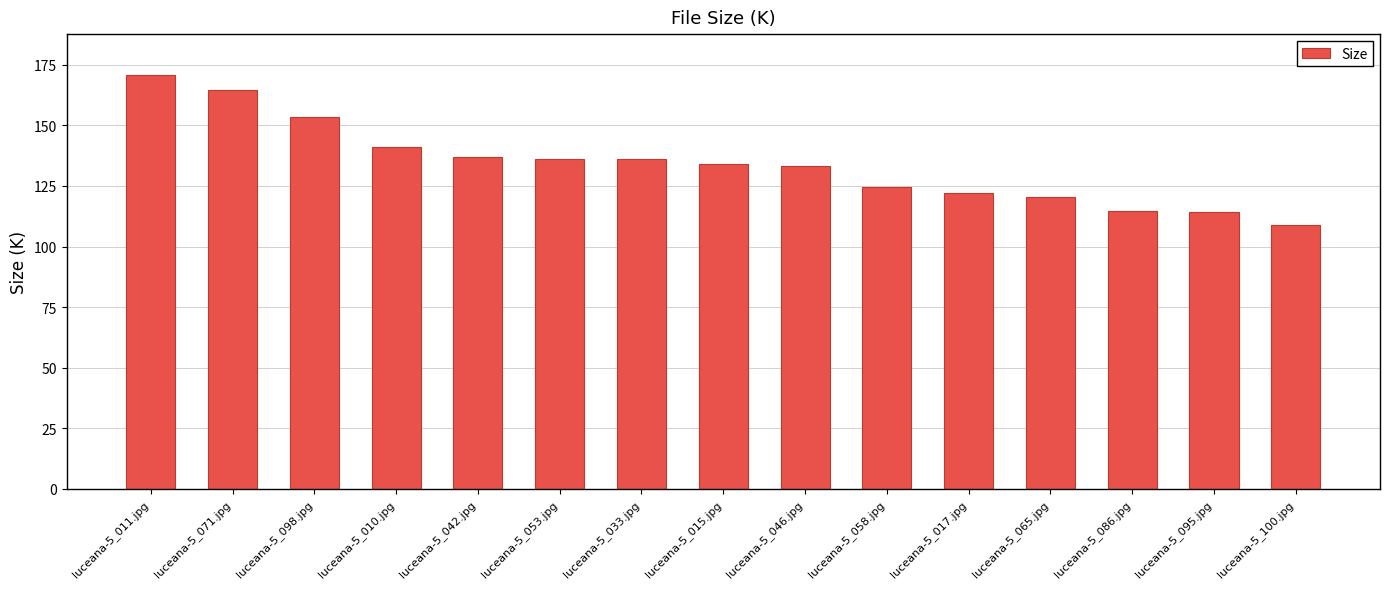

The chart shows a value of 34.3 at luceana-5_042.jpg. True or false?

False